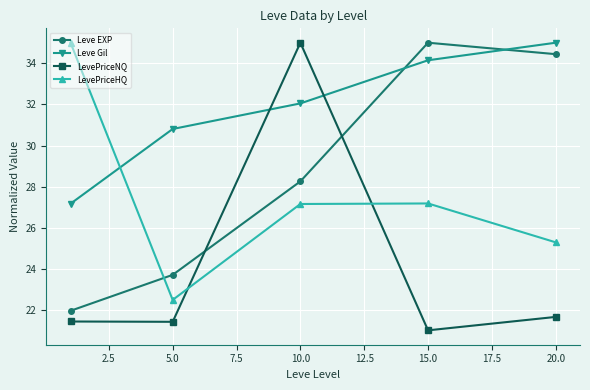

Reading right to left, list all the values displayed in this chart.

Leve EXP: 34.4	35.0	28.3	23.7	22.0
Leve Gil: 35.0	34.1	32.0	30.8	27.2
LevePriceNQ: 21.7	21.0	35.0	21.4	21.4
LevePriceHQ: 25.3	27.2	27.2	22.5	35.0